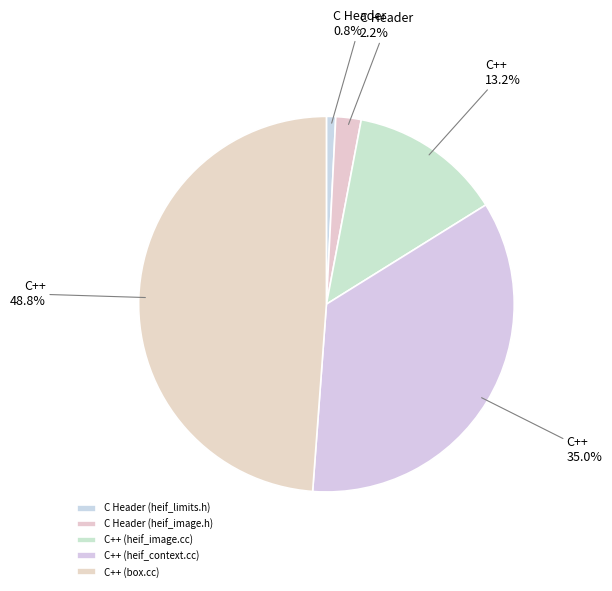

Does C++ (box.cc) represent more than half of the total?

No